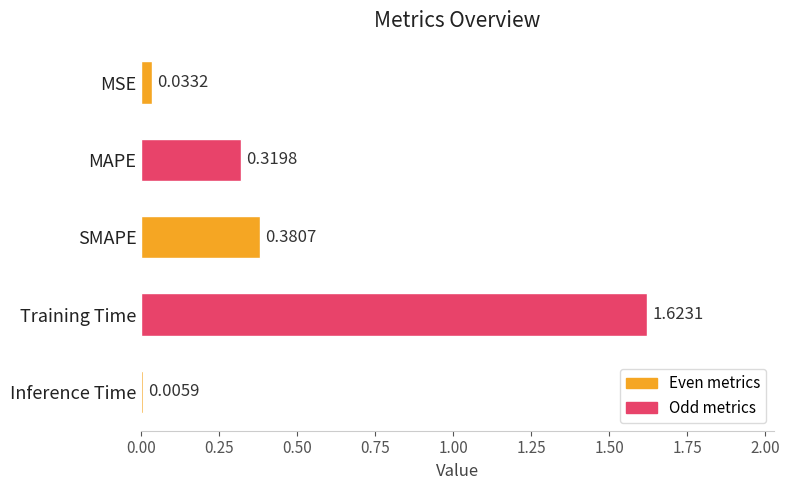

At which label is the value closest to 0?

Inference Time